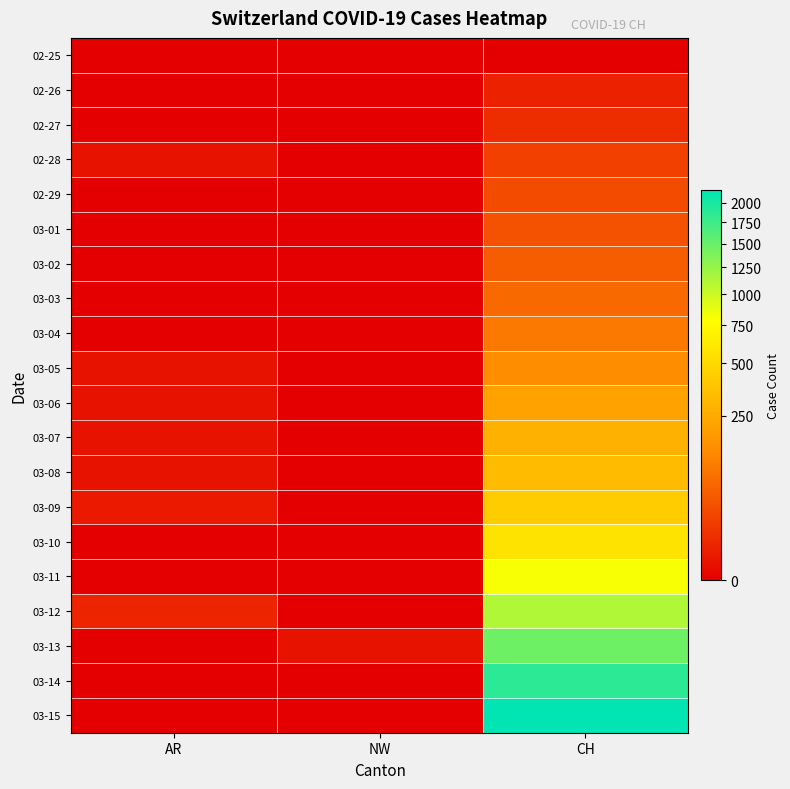

Reading left to right, what are all the values shown in this chart?

02-25: AR=0	NW=0	CH=0
02-26: AR=0	NW=0	CH=4
02-27: AR=0	NW=0	CH=8
02-28: AR=1	NW=0	CH=20
02-29: AR=0	NW=0	CH=30
03-01: AR=0	NW=0	CH=36
03-02: AR=0	NW=0	CH=50
03-03: AR=0	NW=0	CH=69
03-04: AR=0	NW=0	CH=97
03-05: AR=1	NW=0	CH=142
03-06: AR=1	NW=0	CH=219
03-07: AR=1	NW=0	CH=280
03-08: AR=1	NW=0	CH=327
03-09: AR=2	NW=0	CH=419
03-10: AR=0	NW=0	CH=570
03-11: AR=0	NW=0	CH=807
03-12: AR=5	NW=0	CH=1125
03-13: AR=0	NW=1	CH=1463
03-14: AR=0	NW=0	CH=1870
03-15: AR=0	NW=0	CH=2165